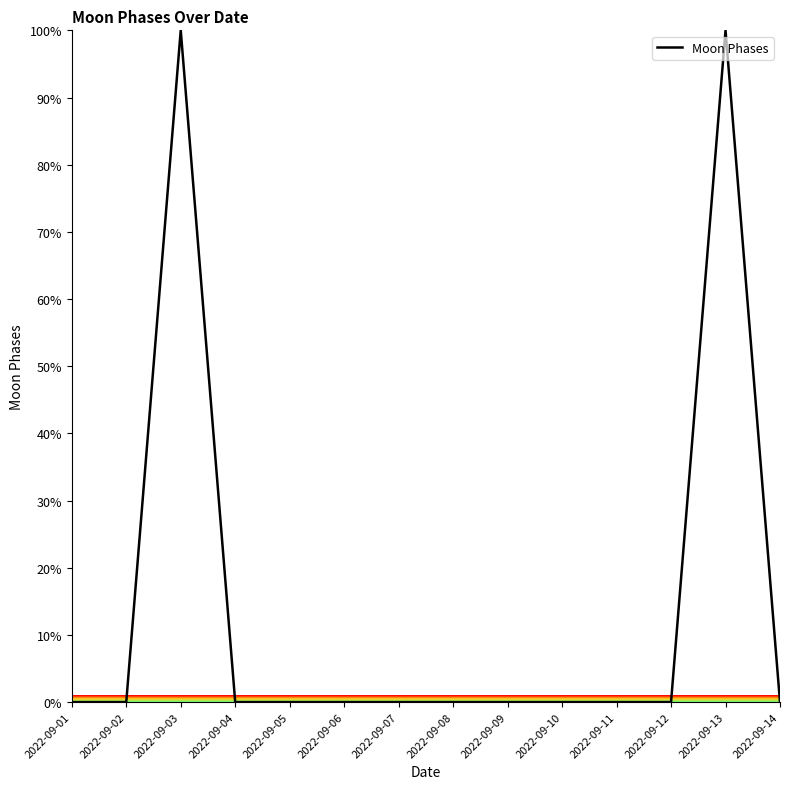

What is the difference between the maximum and minimum values?

100